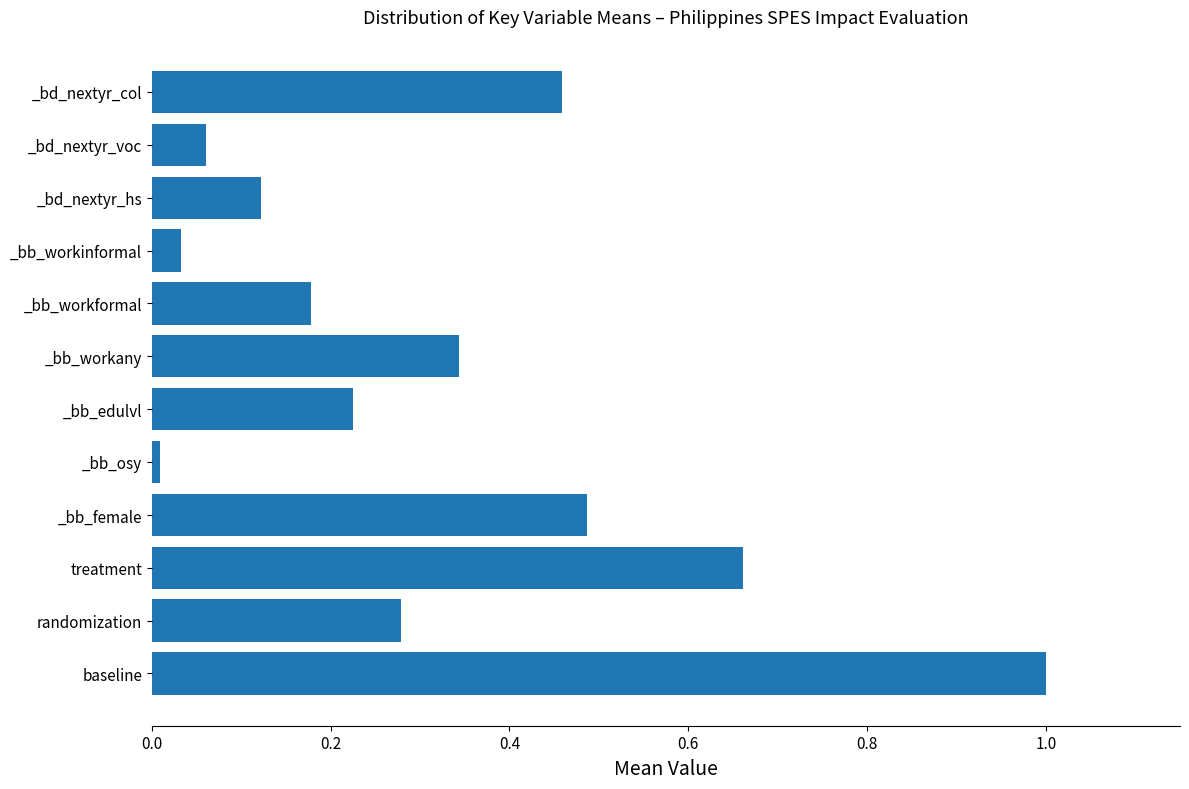

Between treatment and _bb_workformal, which is larger?

treatment